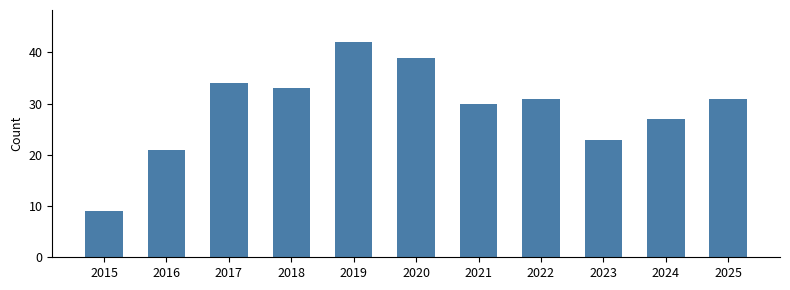

Approximately how many times larger is the value at 2024 compared to 2020?

0.7